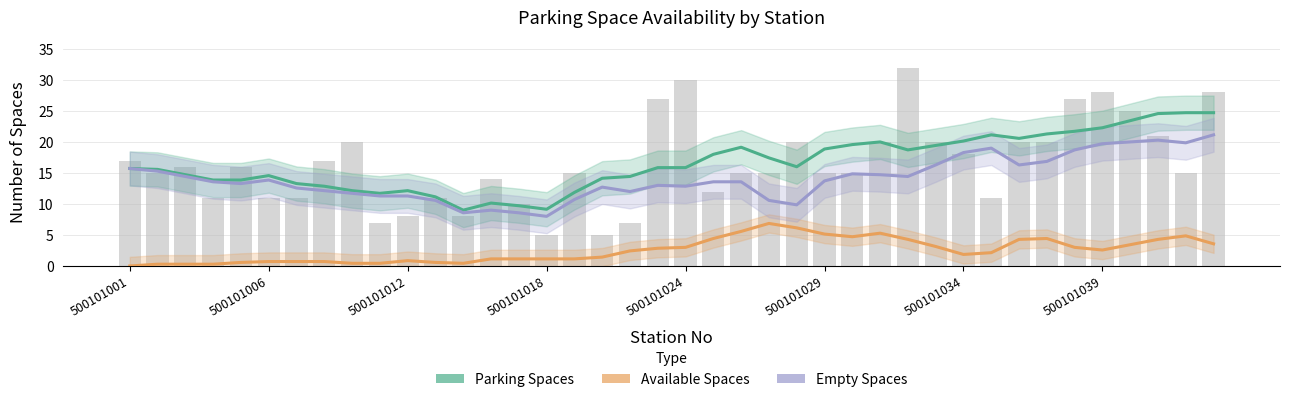

Between 24 and 35, which is larger?

35